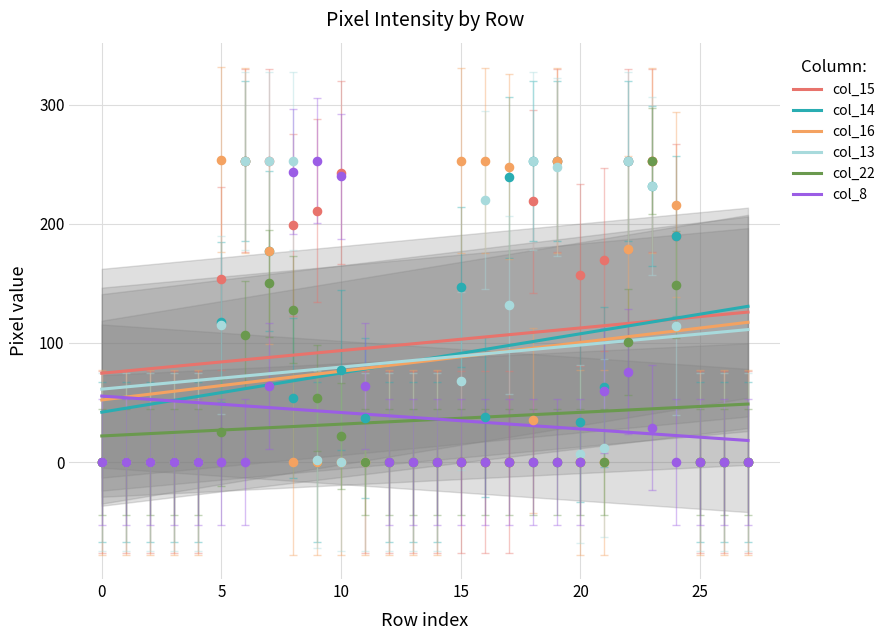

Which series has the largest total across all categories?

col_15